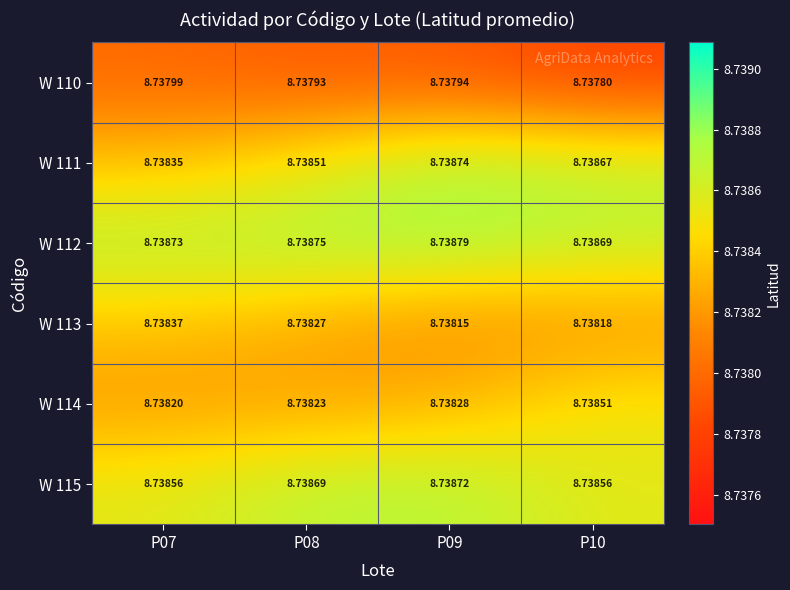

Rank the series at P07 from highest to lowest value.

W 112, W 115, W 113, W 111, W 114, W 110